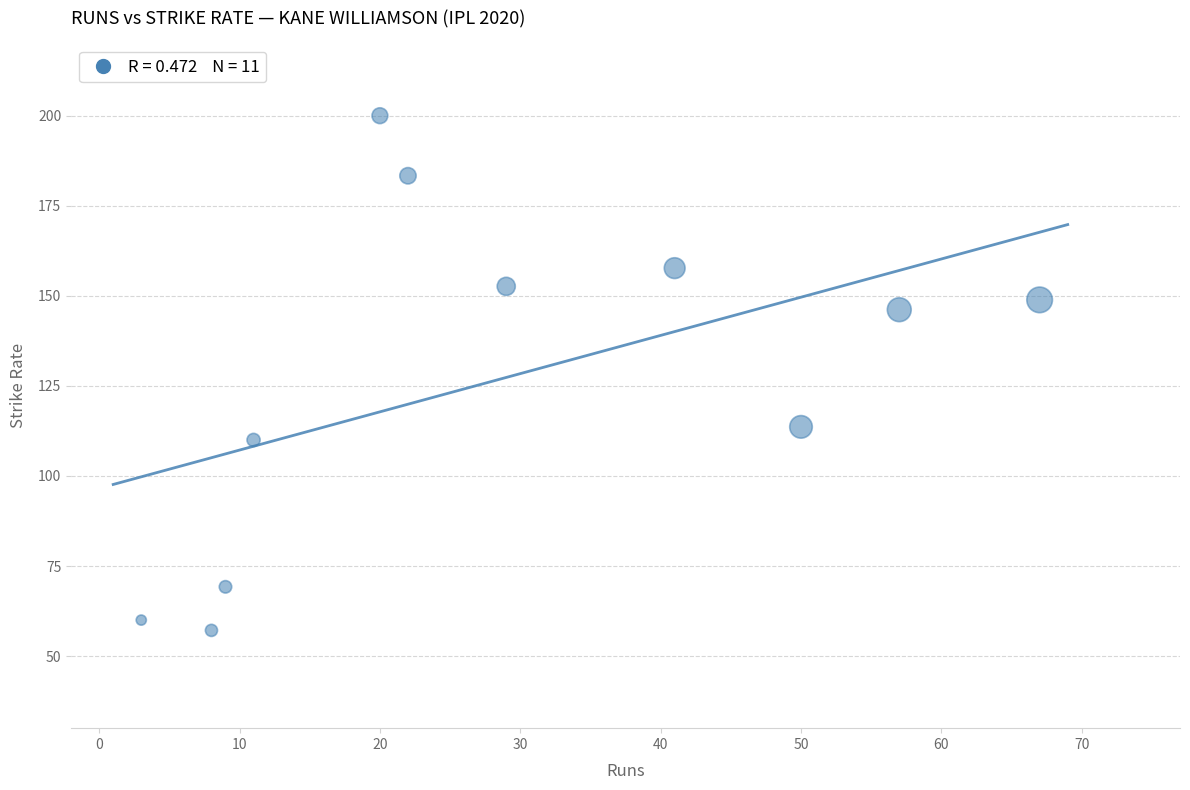

What is the average X value?

28.8